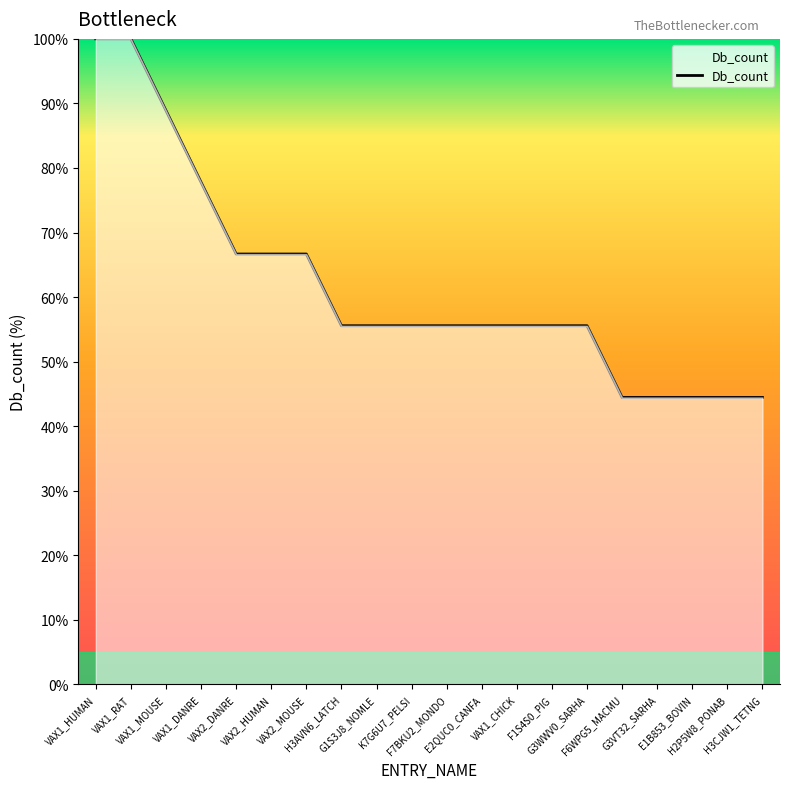

Reading left to right, list all the values displayed in this chart.

100.0	100.0	88.9	77.8	66.7	66.7	66.7	55.6	55.6	55.6	55.6	55.6	55.6	55.6	55.6	44.4	44.4	44.4	44.4	44.4